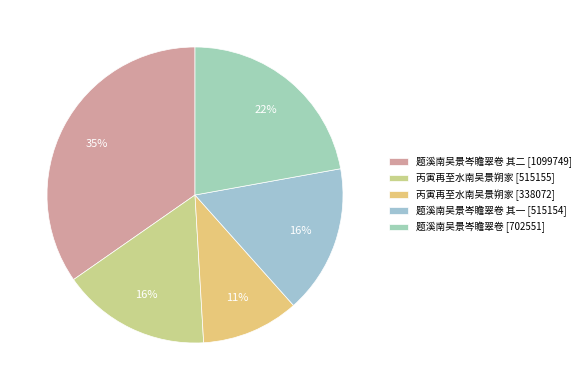

How many slices are in this pie chart?

5